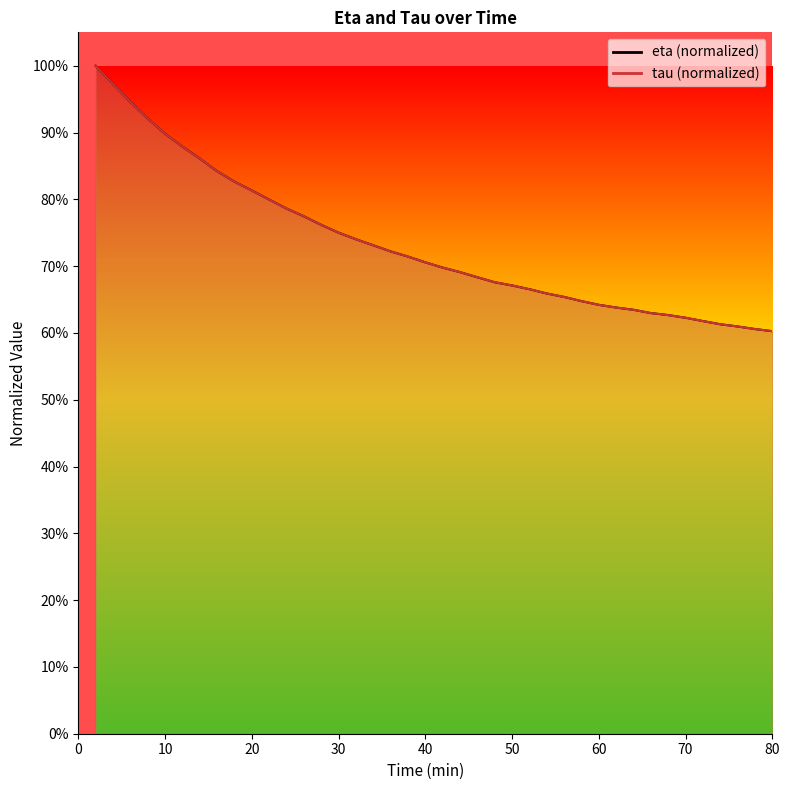

Does the chart display data point markers on the line(s)?

No